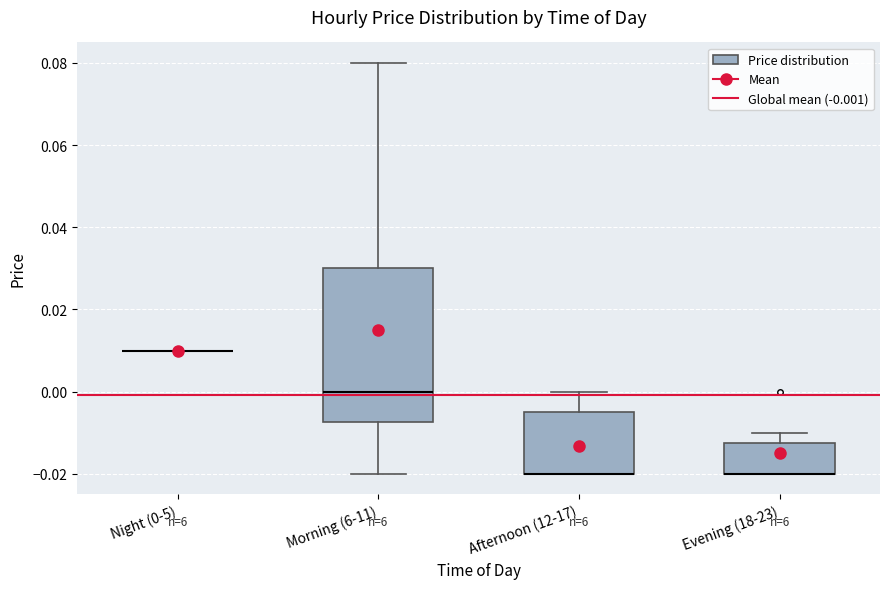

Reading left to right, read every box against the y-axis: the position of its median line, the range the box covers, and the ends of its whiskers. The values are not printed on the chart, so give them approximately, as read against the axis.

Night (0-5): box collapsed to a line at 0.010, whiskers 0.010 to 0.010
Morning (6-11): median 0.000, box -0.008 to 0.030, whiskers -0.020 to 0.080
Afternoon (12-17): median -0.020 (drawn on the box's lower edge), box -0.020 to -0.004, whiskers -0.020 to 0.000
Evening (18-23): median -0.020 (drawn on the box's lower edge), box -0.020 to -0.012, whiskers -0.020 to -0.010